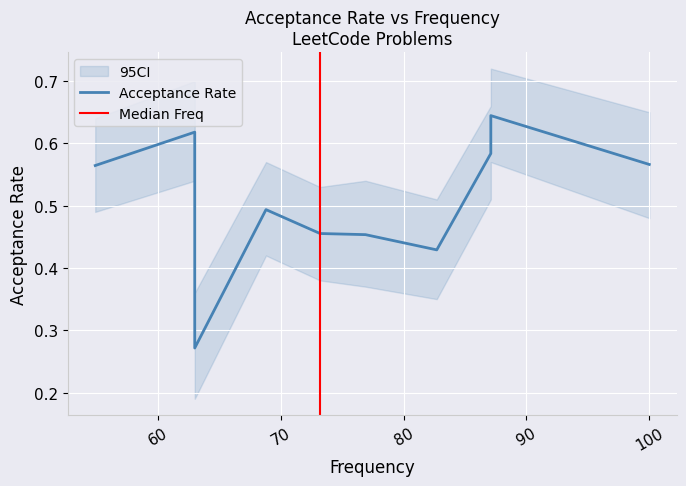

The chart shows a value of 0.5 at 68.8. True or false?

True